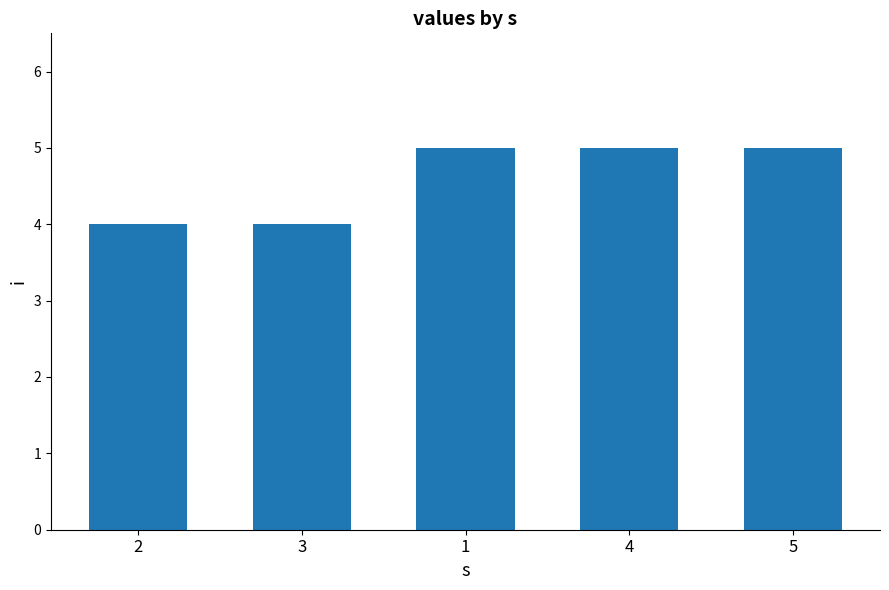

What is the sum of the values at 2 and 3?

8